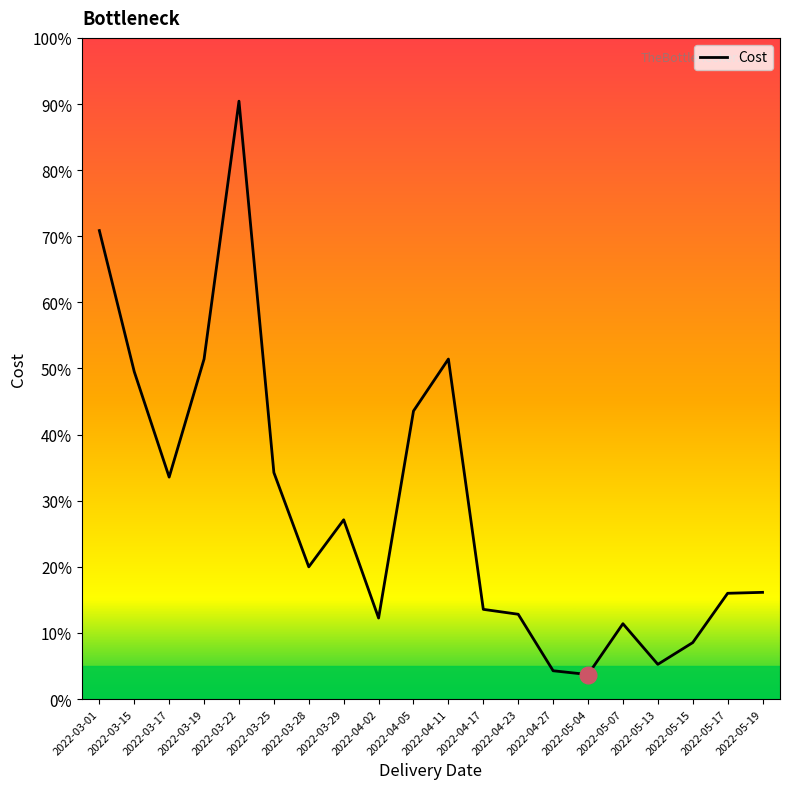

Count the number of values greater than 19.

10